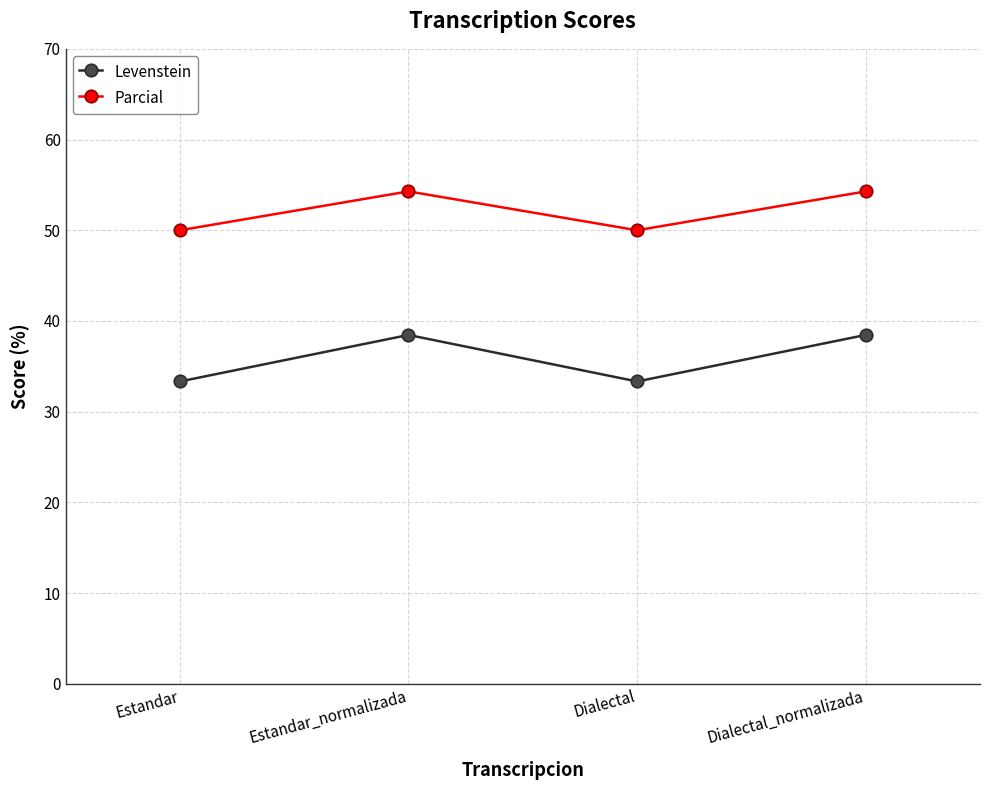

True or false: Parcial has more than 0 interior local peaks.

True